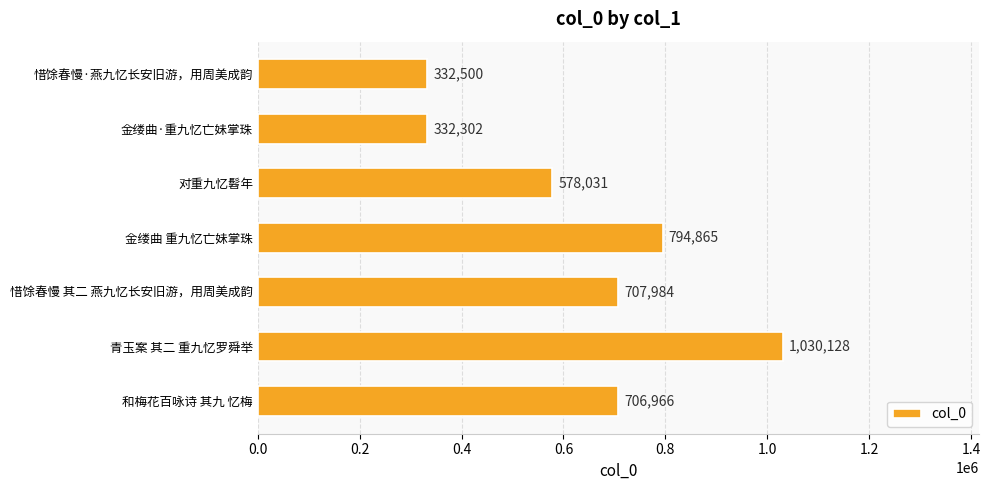

Reading top to bottom, what are all the values shown in this chart?

332500	332302	578031	794865	707984	1030128	706966